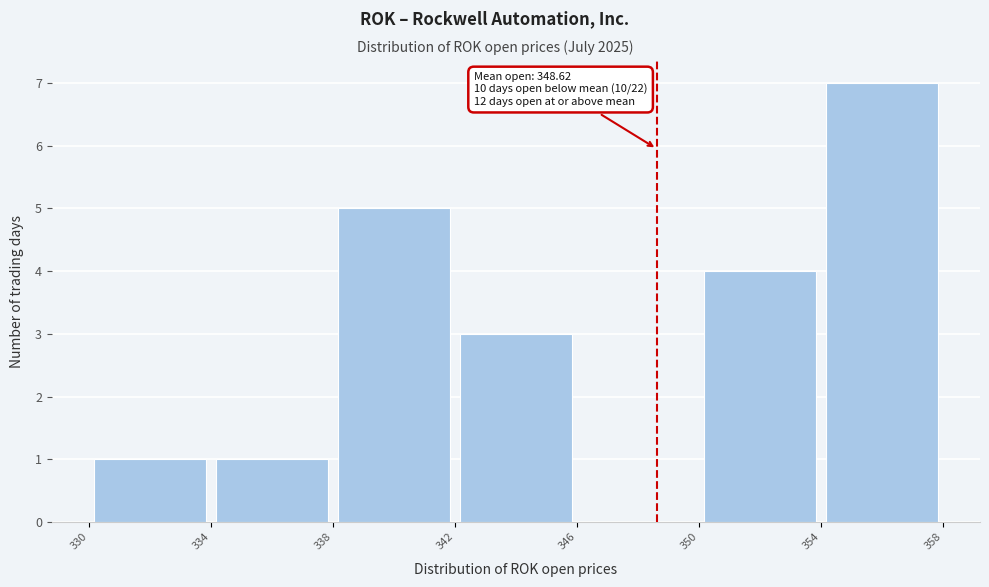

Which range on the x-axis has the tallest bar?

354 to 358